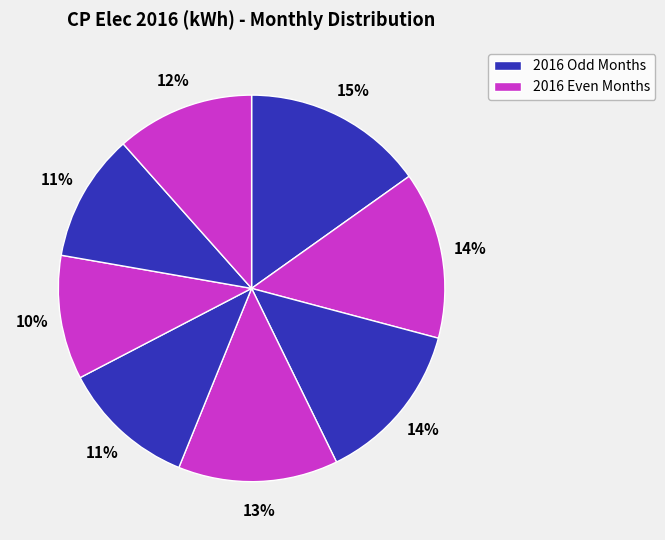

How many segments does this pie chart have?

8